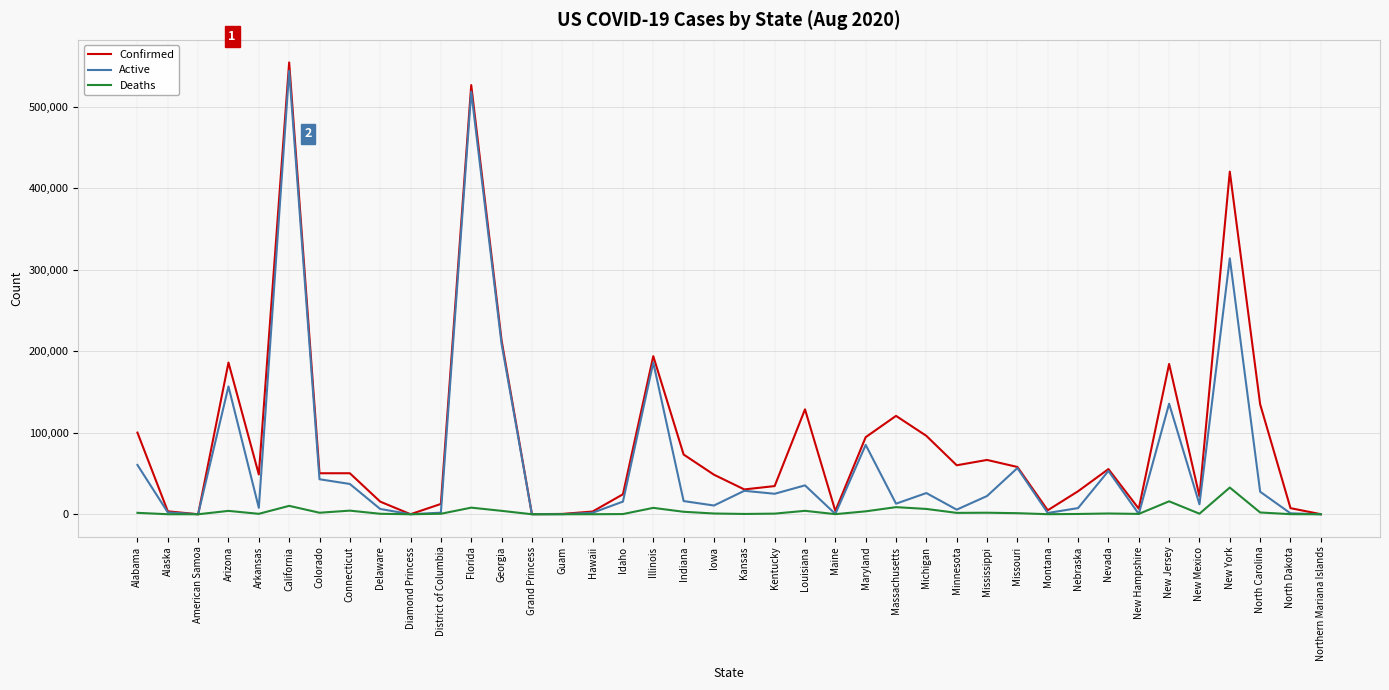

Which series changed the most between Massachusetts and Minnesota?

Confirmed